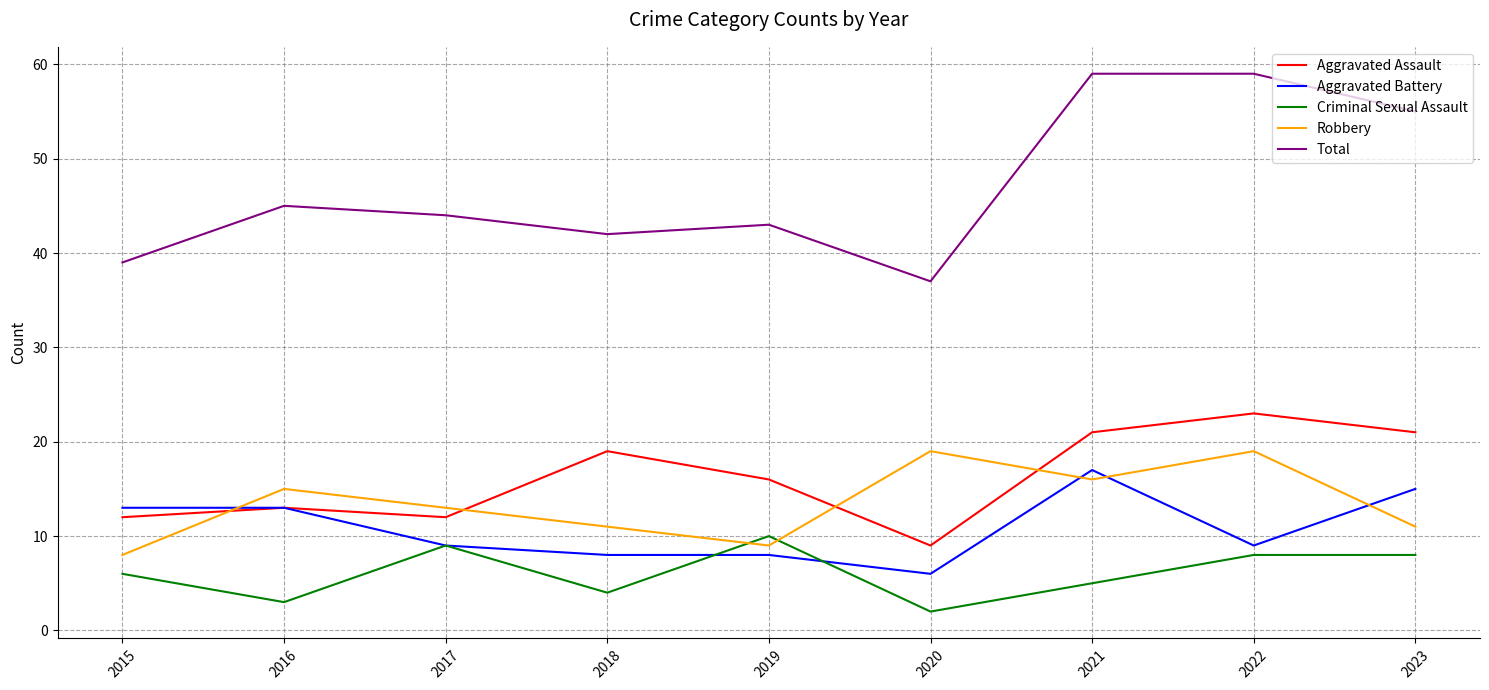

At which label does Robbery first exceed 13?

2016